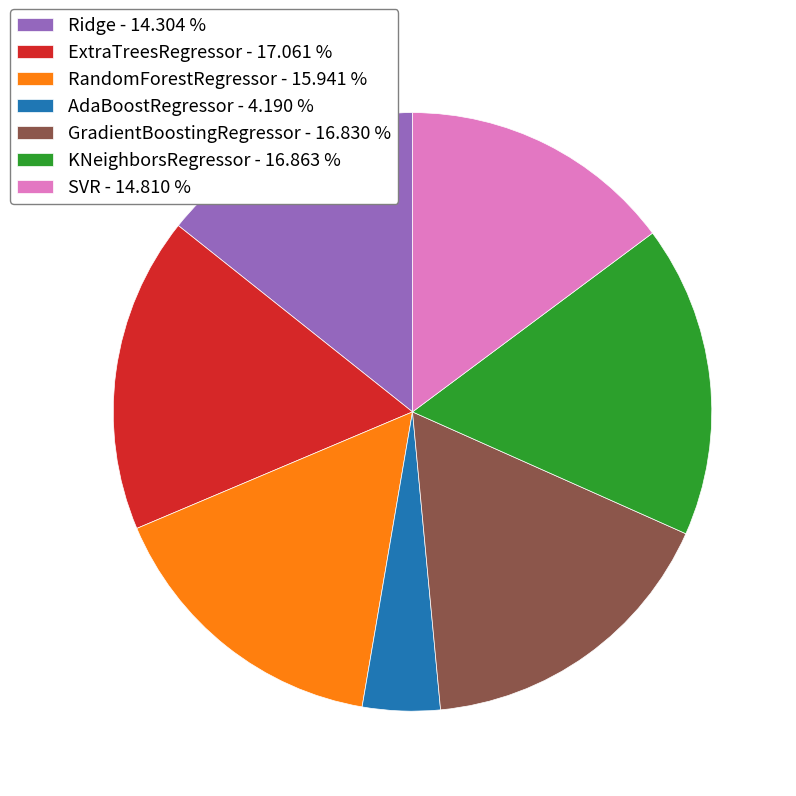

Between SVR - 14.810 % and KNeighborsRegressor - 16.863 %, which is larger?

KNeighborsRegressor - 16.863 %